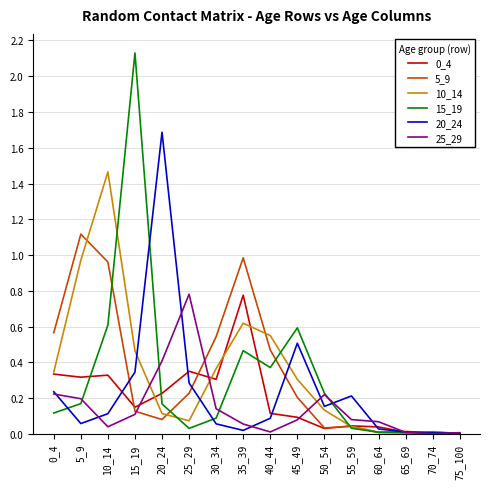

What is the total value across all series at 25_29?

1.8